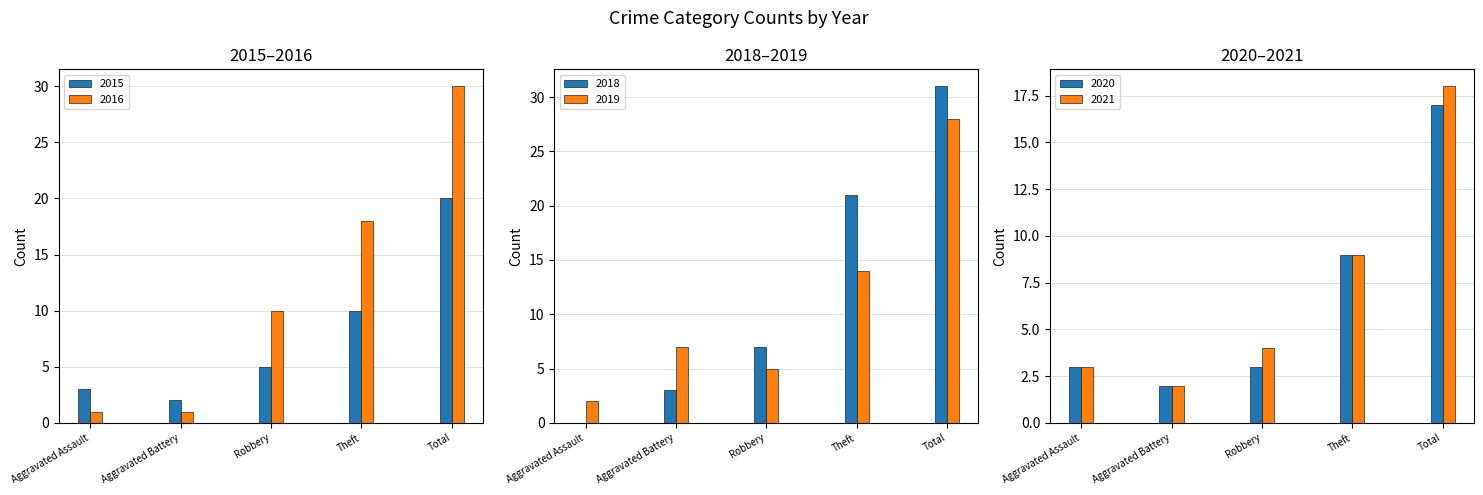

Reading left to right, list all the values displayed in this chart.

2016: Aggravated Assault=1	Aggravated Battery=1	Robbery=10	Theft=18	Total=30
2018: Aggravated Assault=0	Aggravated Battery=3	Robbery=7	Theft=21	Total=31
2020: Aggravated Assault=3	Aggravated Battery=2	Robbery=3	Theft=9	Total=17
2015: Aggravated Assault=3	Aggravated Battery=2	Robbery=5	Theft=10	Total=20
2019: Aggravated Assault=2	Aggravated Battery=7	Robbery=5	Theft=14	Total=28
2021: Aggravated Assault=3	Aggravated Battery=2	Robbery=4	Theft=9	Total=18